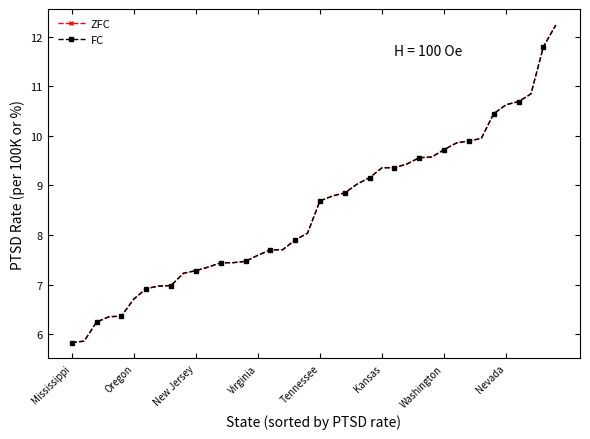

What is the greatest value displayed?

12.2